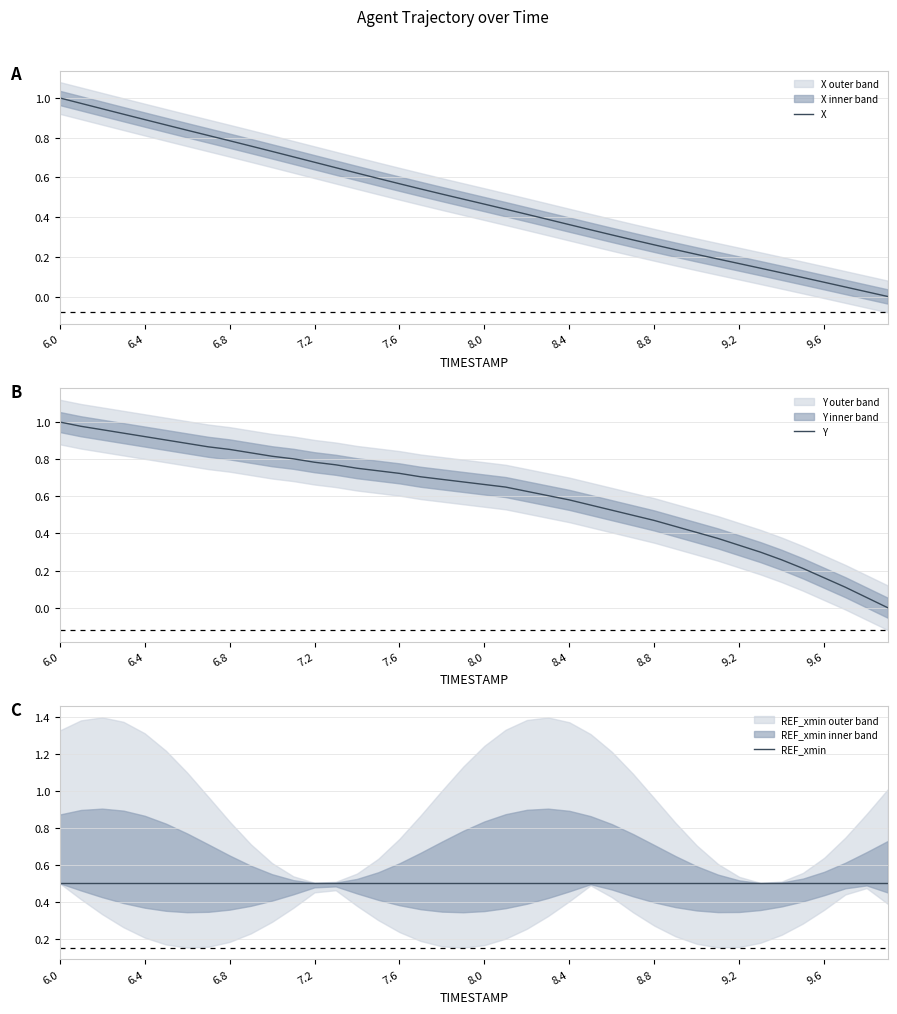

True or false: REF_xmin has more than 0 points higher than both neighbors.

False